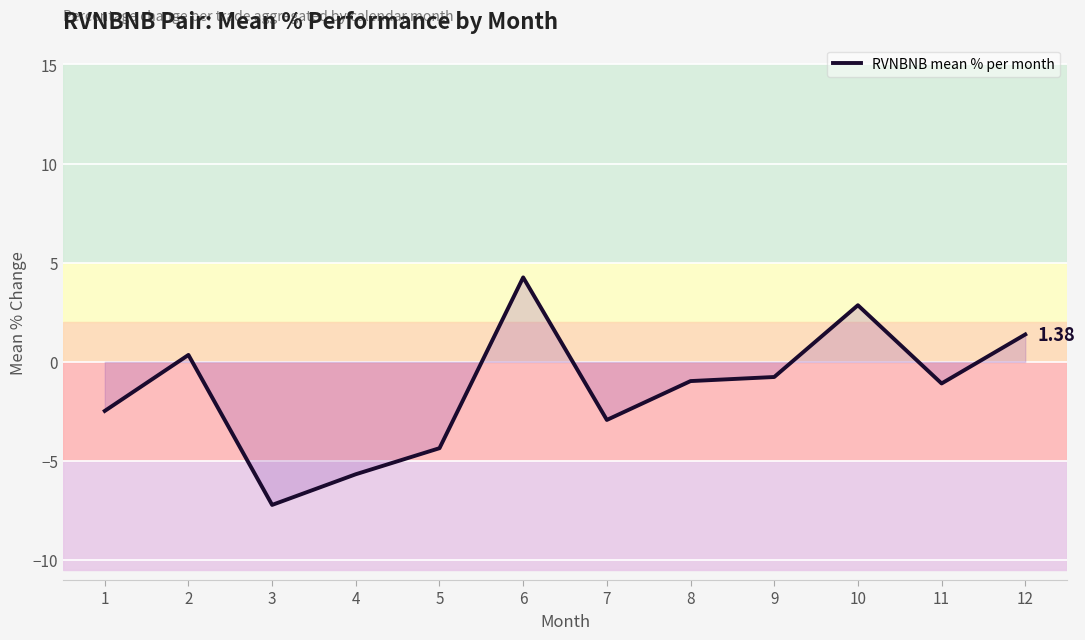

What is the change in value from 5 to 6?

+8.6